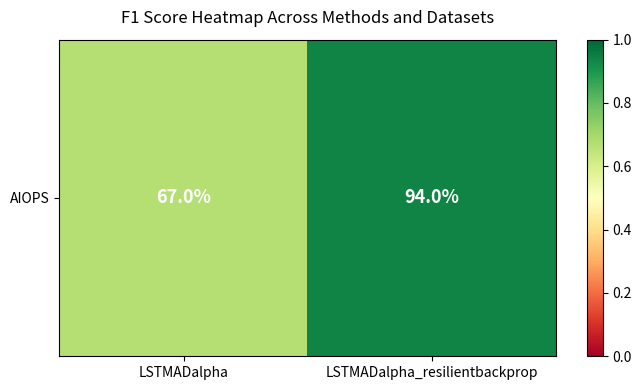

What is the change in value from LSTMADalpha to LSTMADalpha_resilientbackprop?

+0.3